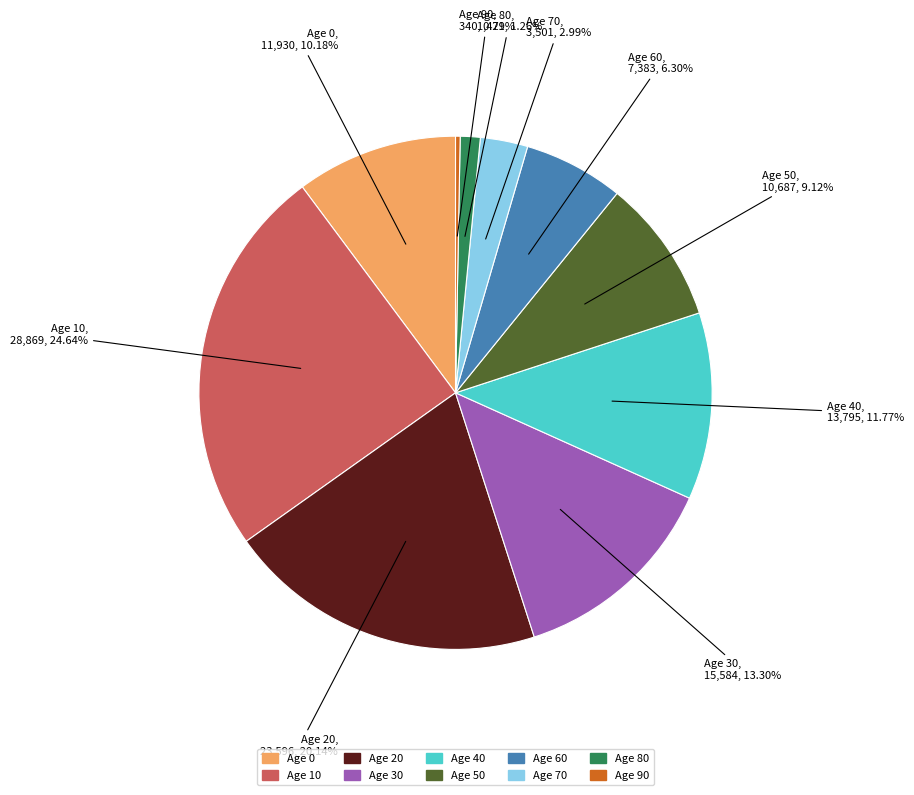

Is there any slice that represents more than half of the pie?

No